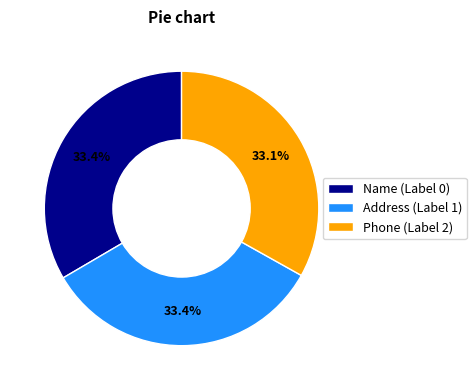

Combined, what portion of the pie is Address (Label 1) and Name (Label 0)?

66.9%